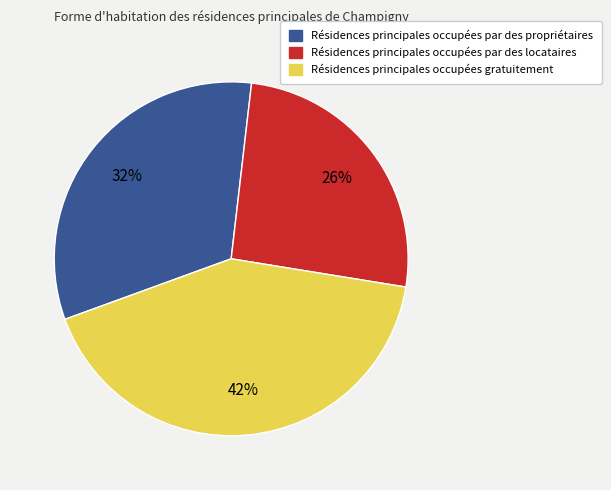

To the nearest percent, what is the average slice percentage?

33%